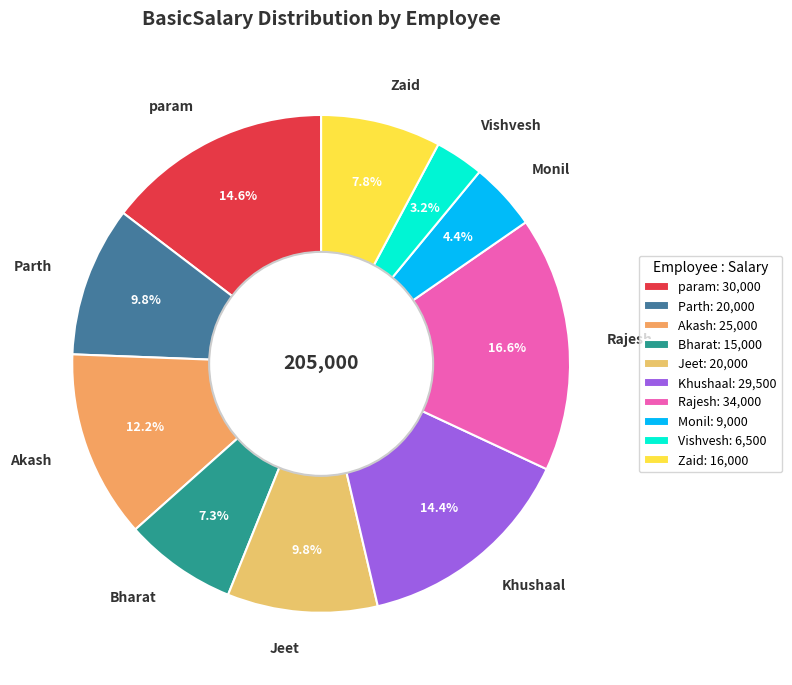

Is there any slice that represents more than half of the pie?

No